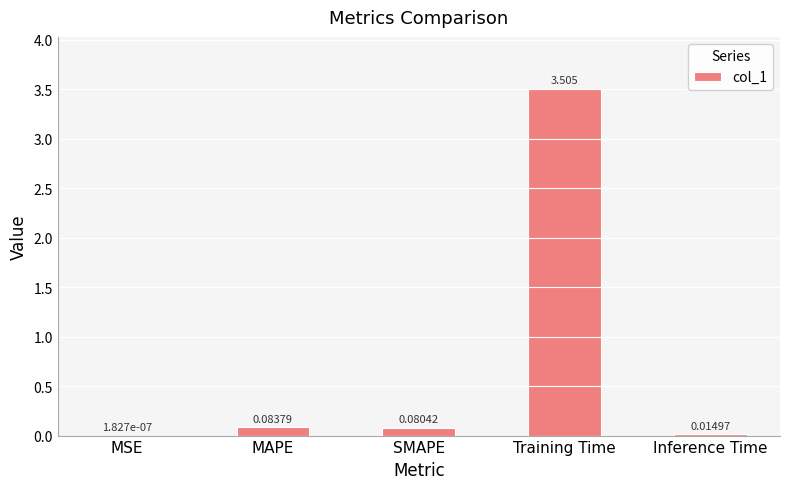

Where is the data nearest to the value 1?

MAPE